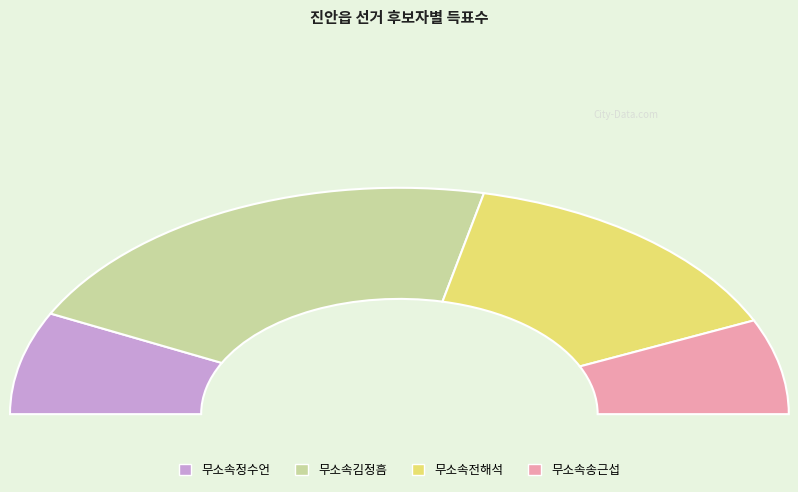

Do 무소속전해석 and 무소속김정흠 together represent more than half of the pie?

Yes